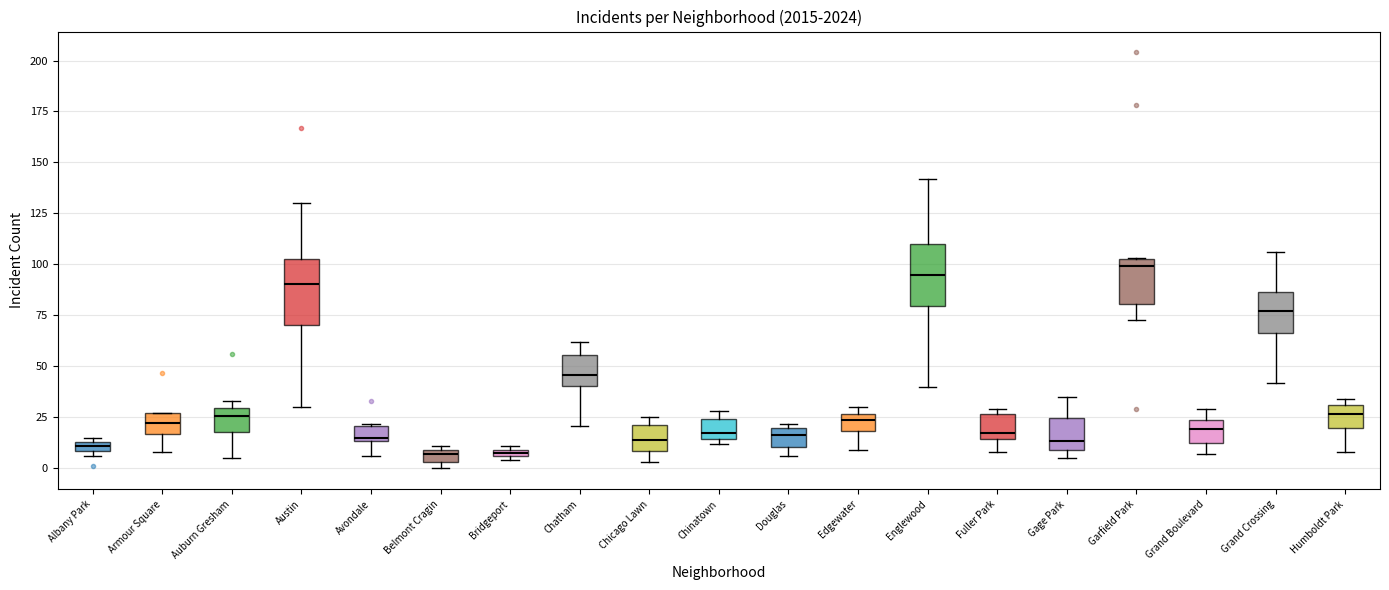

Where is the upper edge of the box for Garfield Park on the y-axis? The values are not printed on the chart, so give them approximately, as read against the axis.

105